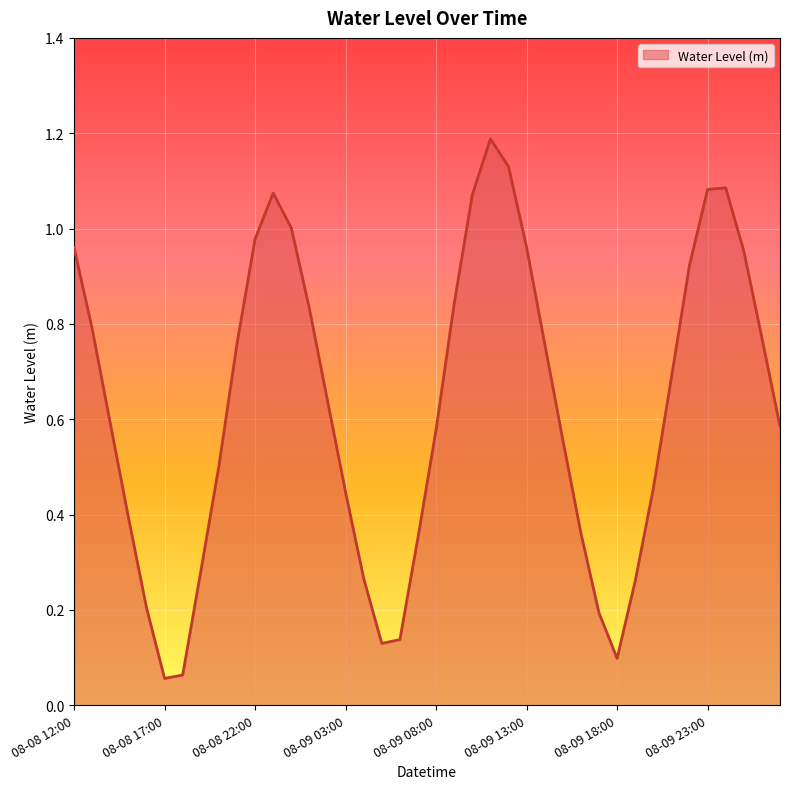

What is the greatest value displayed?

1.2